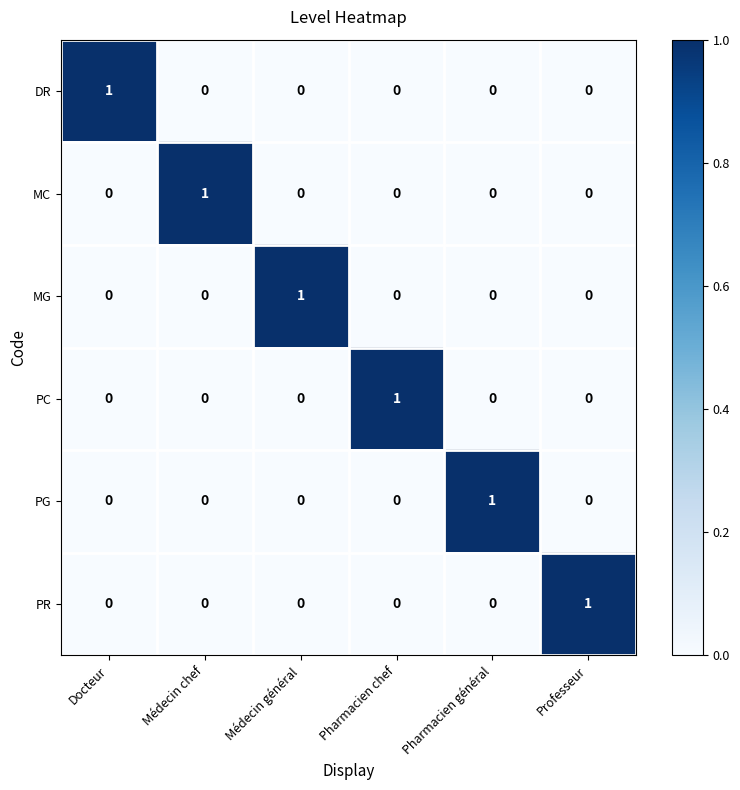

How many MC values are between 0 and 1?

6